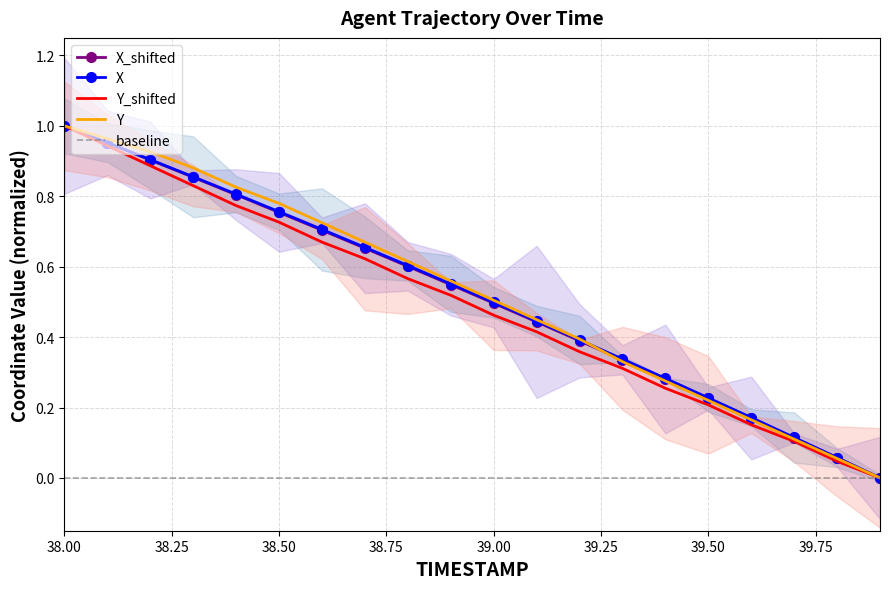

What is the label of the 1st point from the right?

39.9